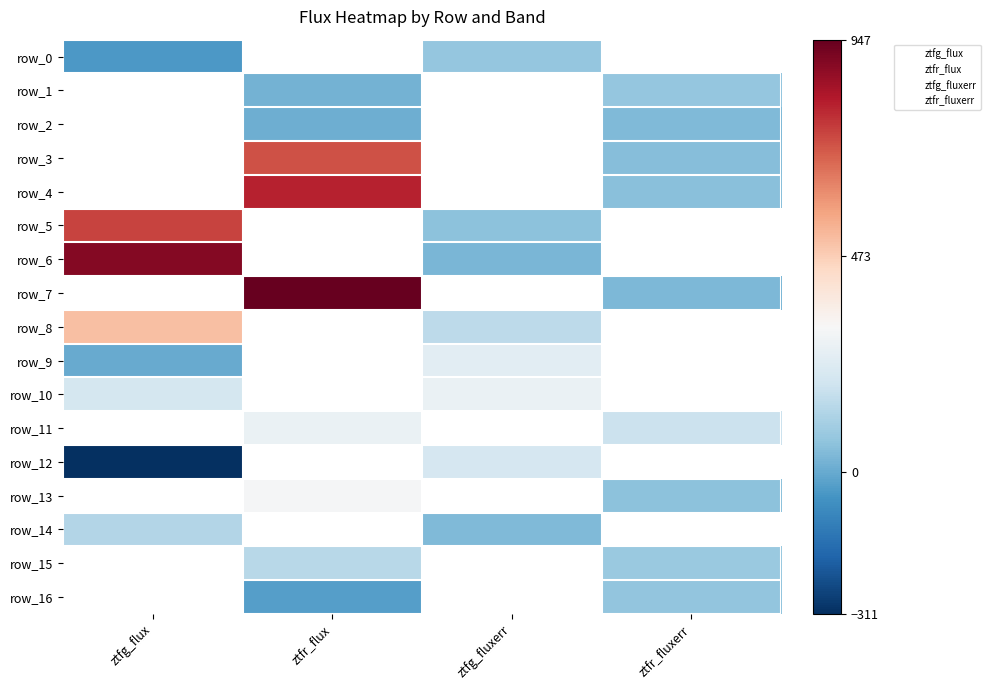

How many data points in row_9 are above 250?

1